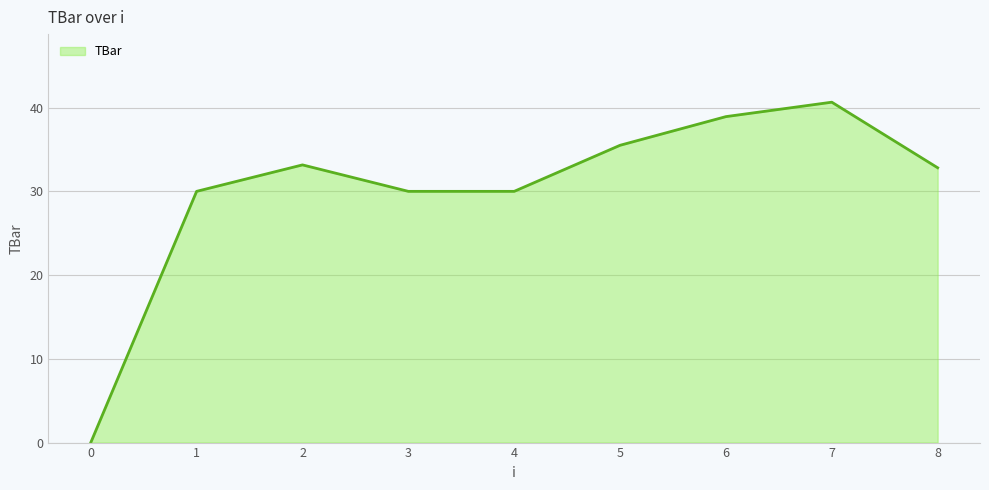

At which label does the data first exceed 32?

2